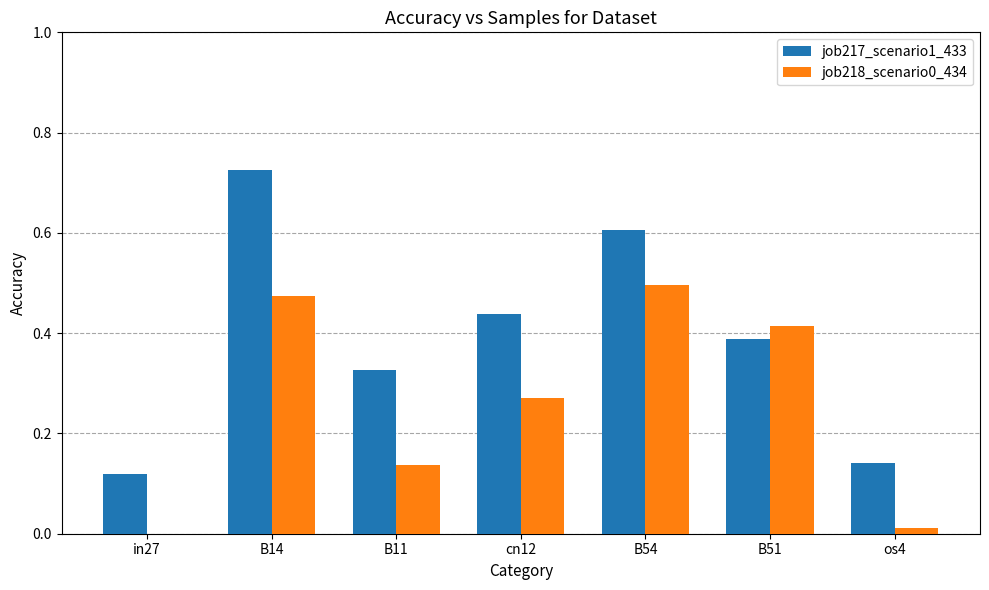

At which label does job218_scenario0_434 reach its peak?

B54